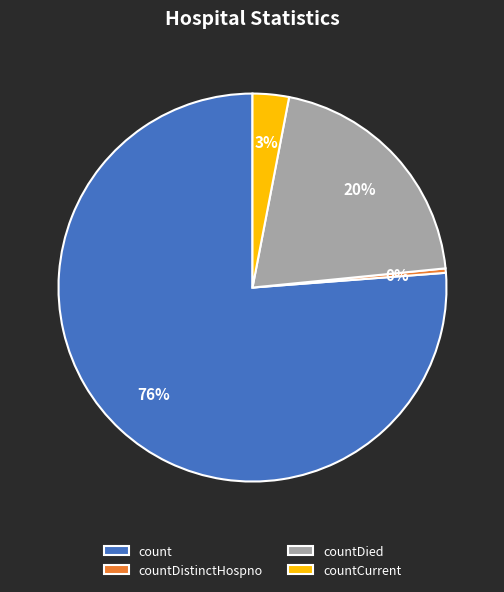

How many slices are in this pie chart?

4